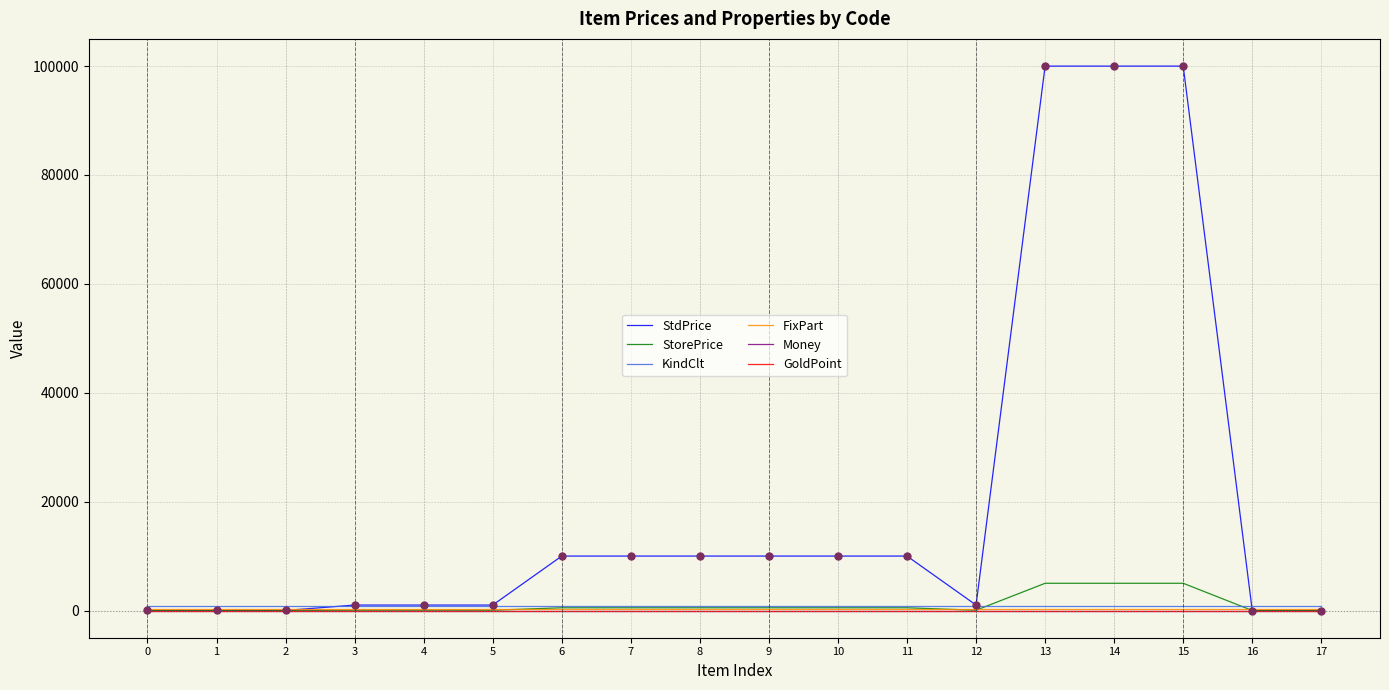

What is the total value across all series at 8?

11579